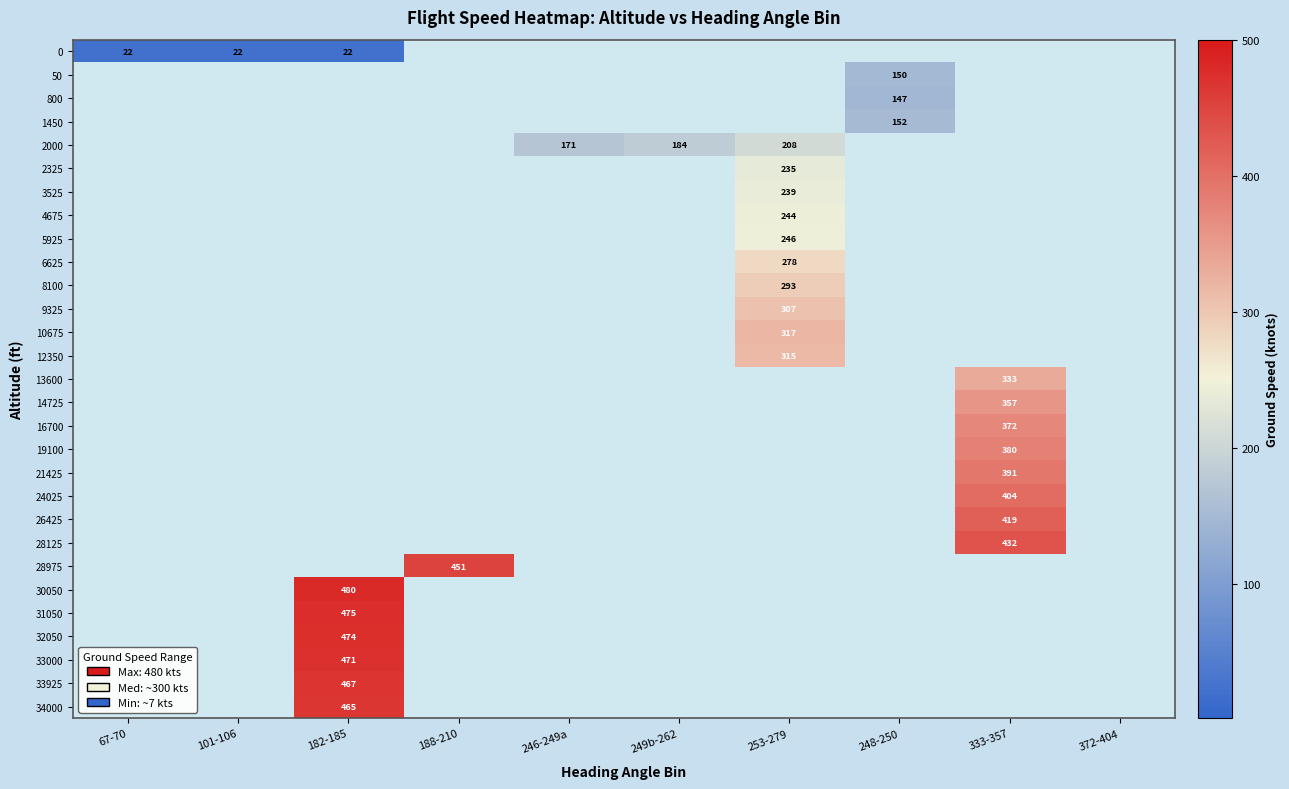

Is it true that 2000 equals 184 at 249b-262?

True